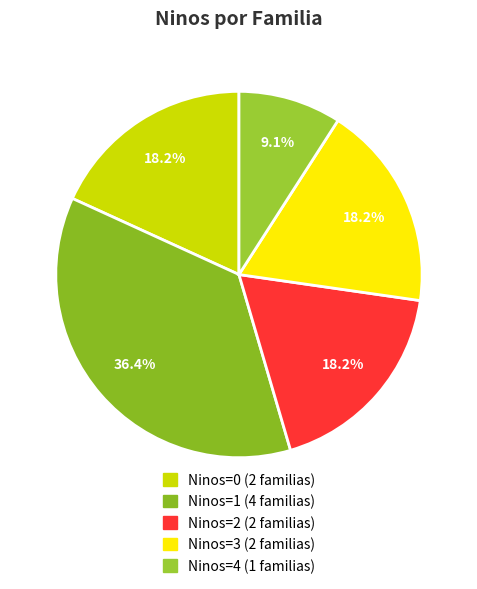

How many slices are in this pie chart?

5